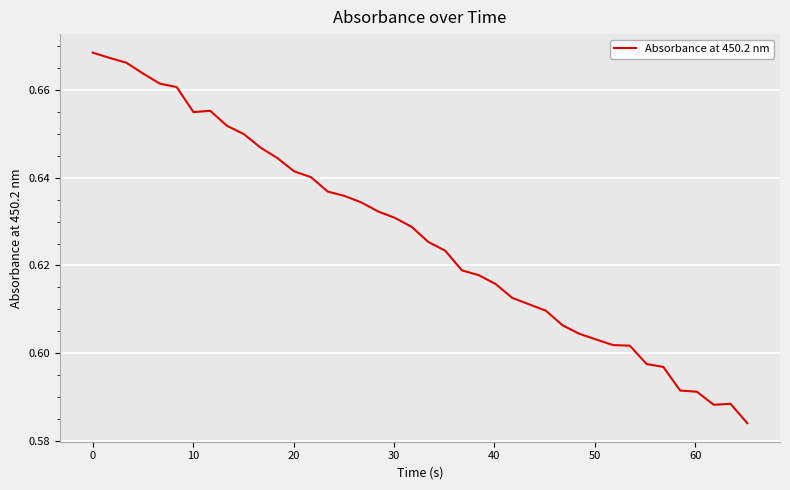

Count the number of categories in the chart.

40